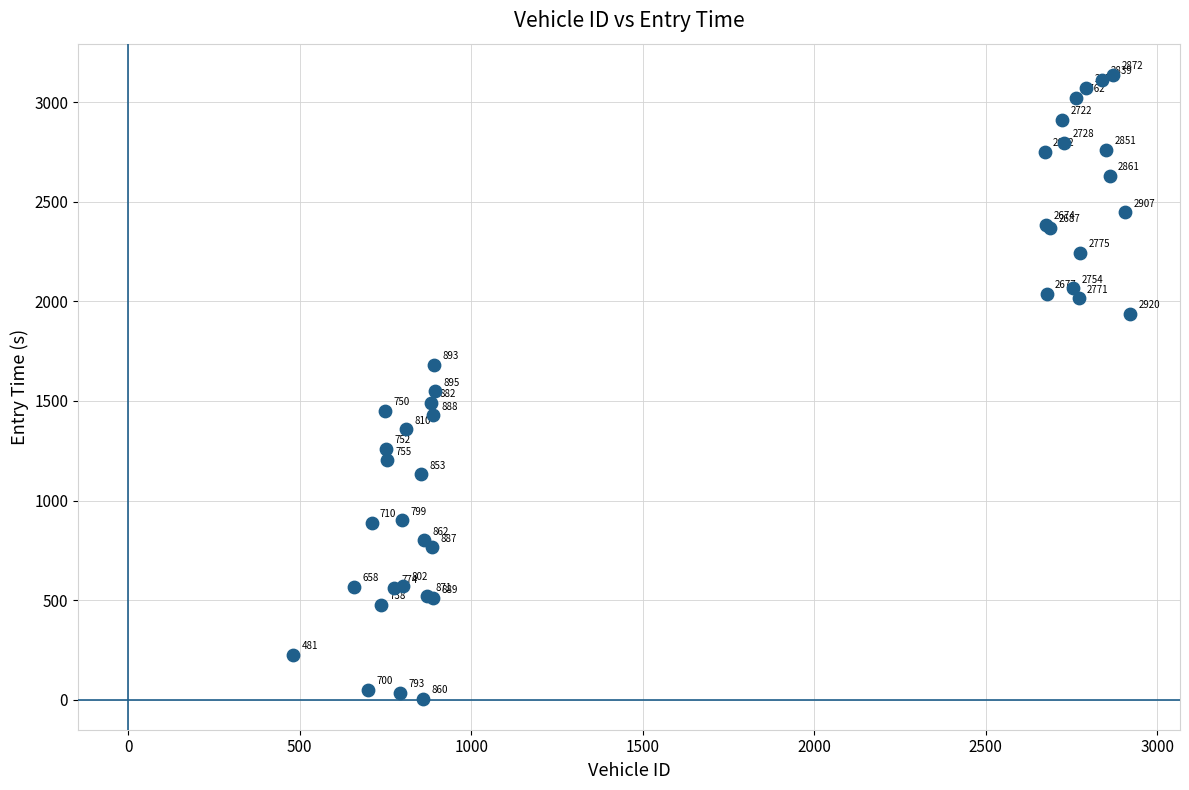

What Y value in the scatter plot is closest to 1571?

1549.0